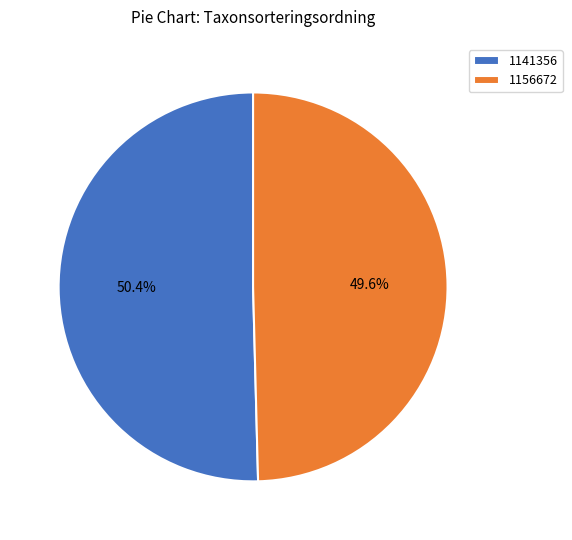

What is the ratio of the value at 1156672 to the value at 1141356?

1.0